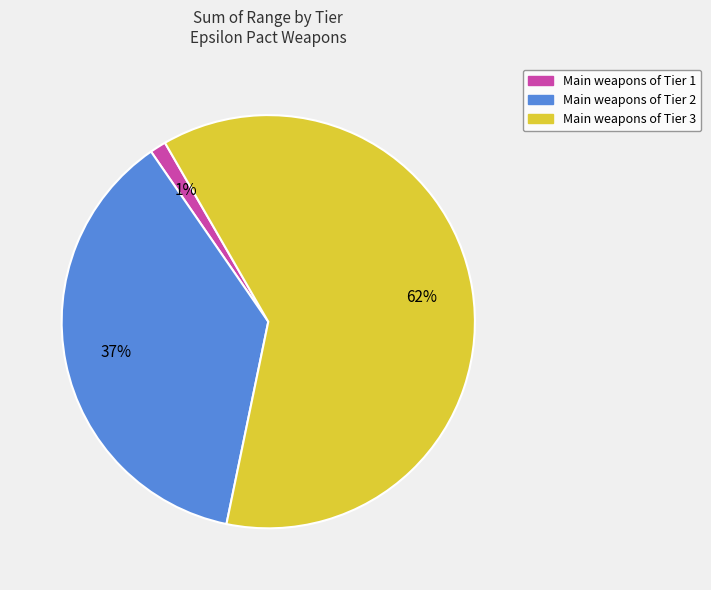

Is there any slice that represents more than half of the pie?

Yes